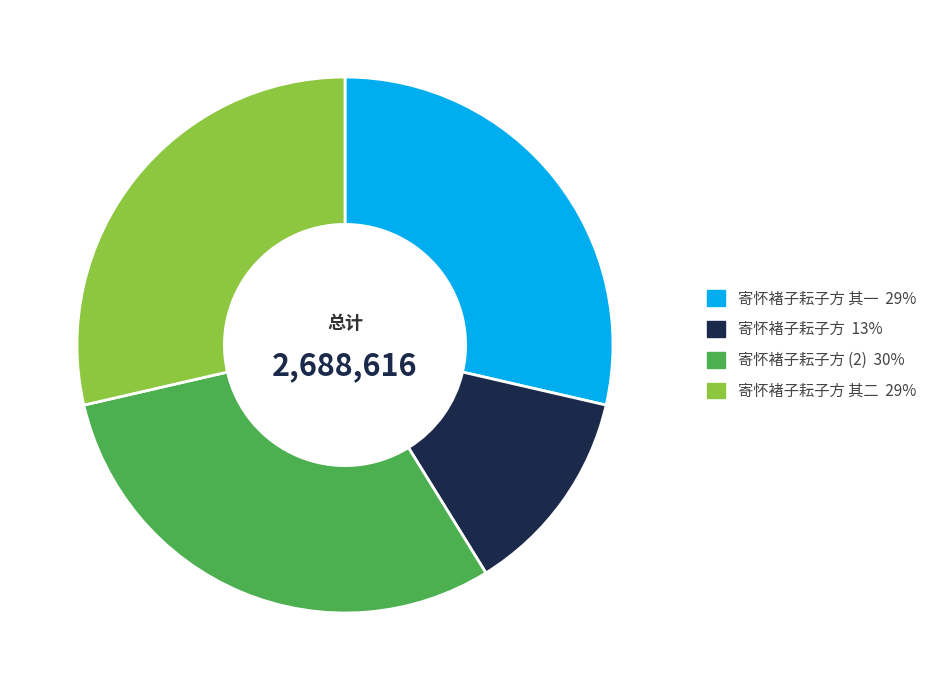

Is there any slice that represents more than half of the pie?

No